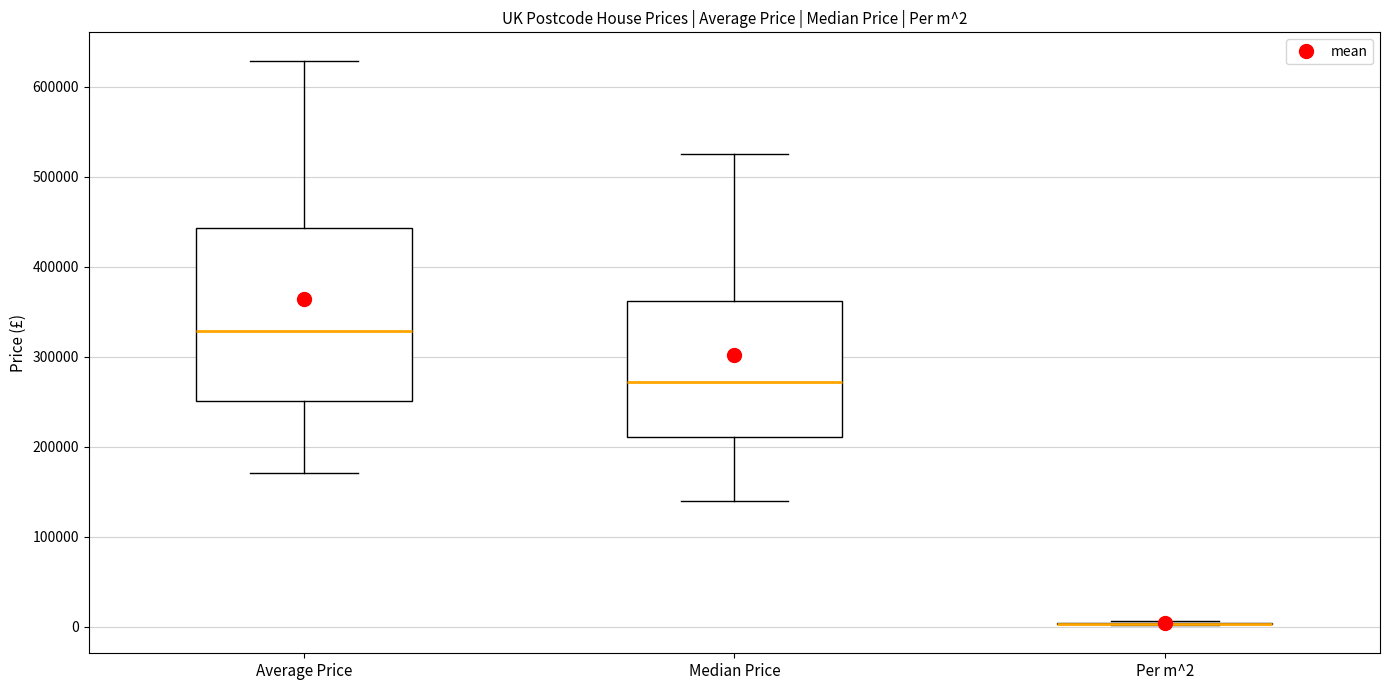

Which box is the tallest, from its lower edge to its upper edge?

Average Price